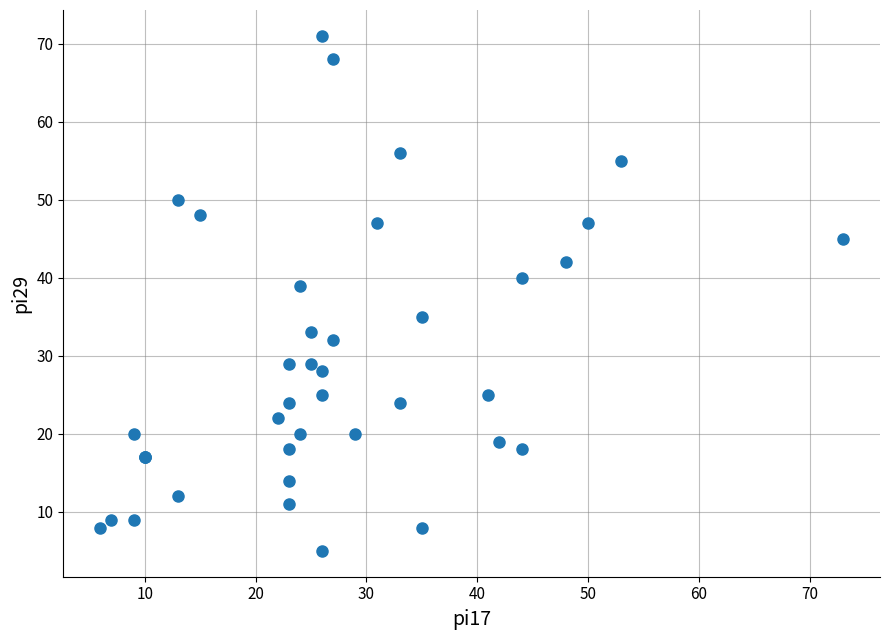

What Y value in the scatter plot is closest to 38?

39